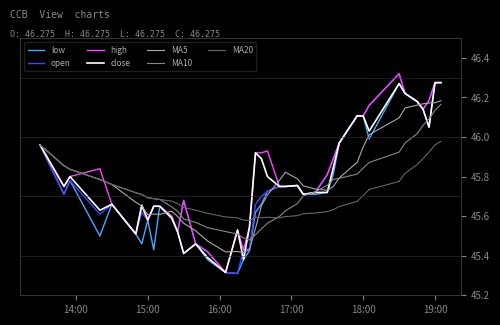

How many lines are shown in the chart?

7